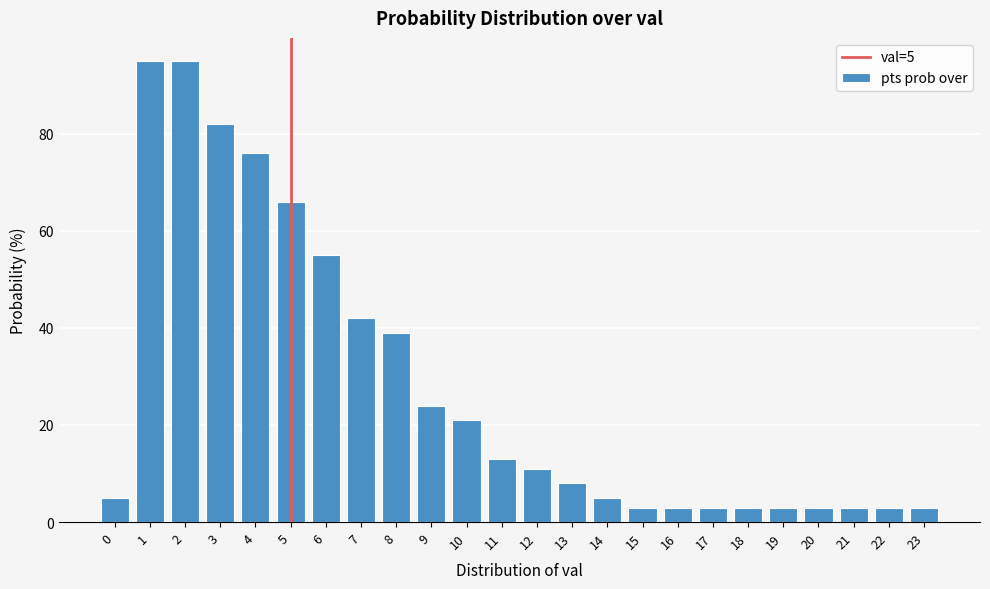

Reading right to left, what are all the values shown in this chart?

23=3	22=3	21=3	20=3	19=3	18=3	17=3	16=3	15=3	14=5	13=8	12=11	11=13	10=21	9=24	8=39	7=42	6=55	5=66	4=76	3=82	2=95	1=95	0=5